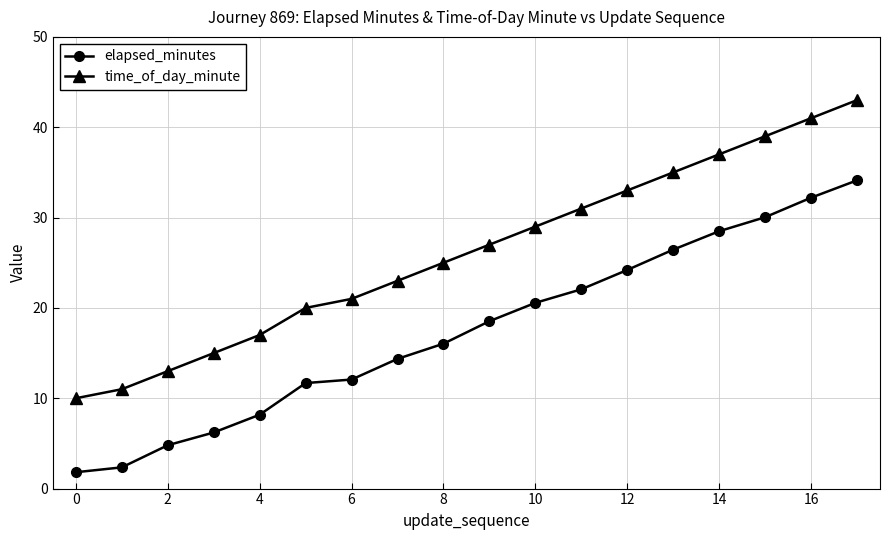

What is the highest value of the time_of_day_minute series?

43.0